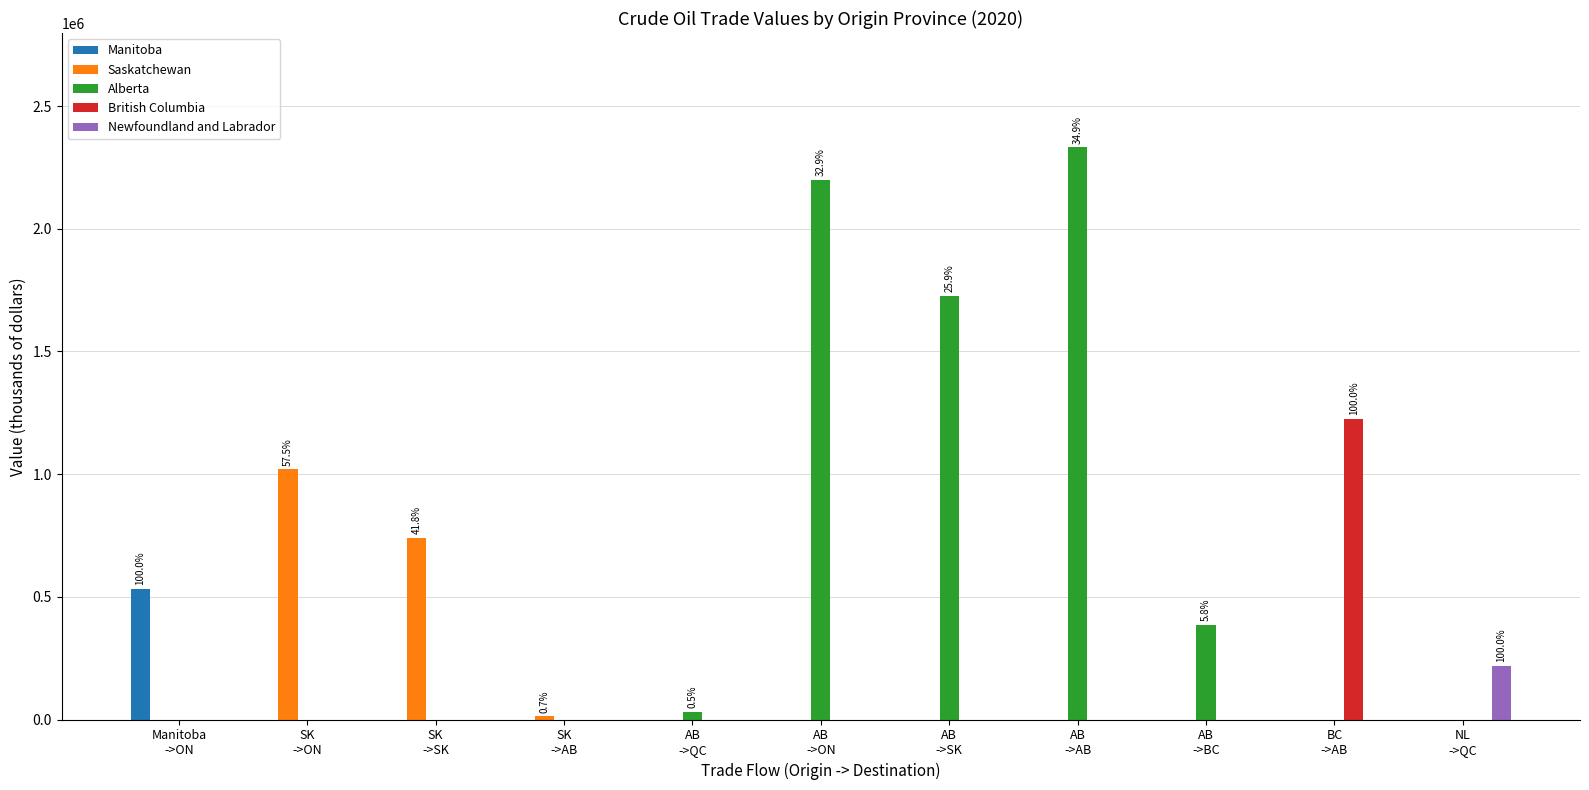

Is it true that Newfoundland and Labrador equals 0 at BC
->AB?

True